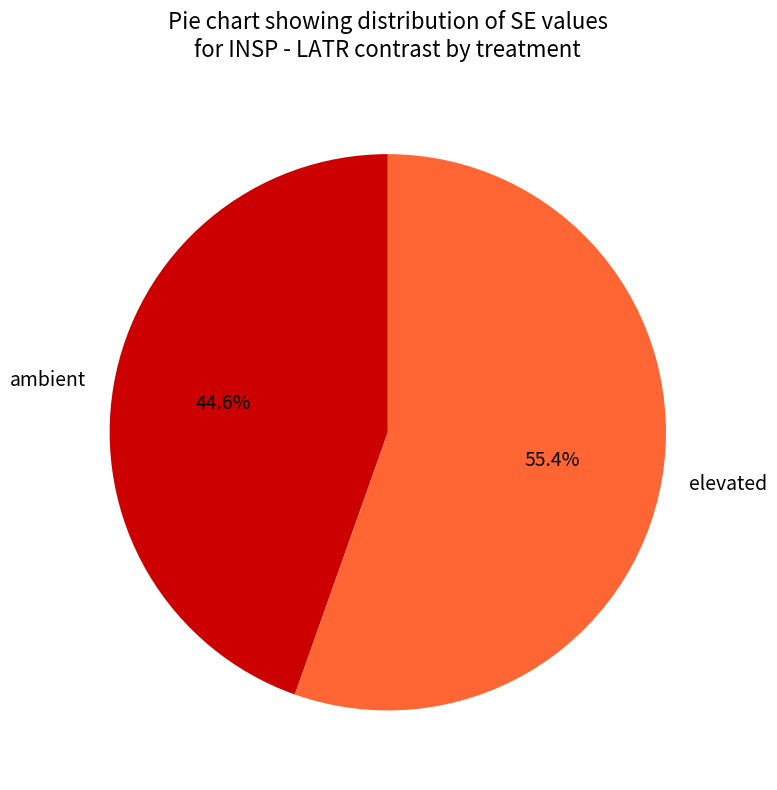

Between ambient and elevated, which is larger?

elevated